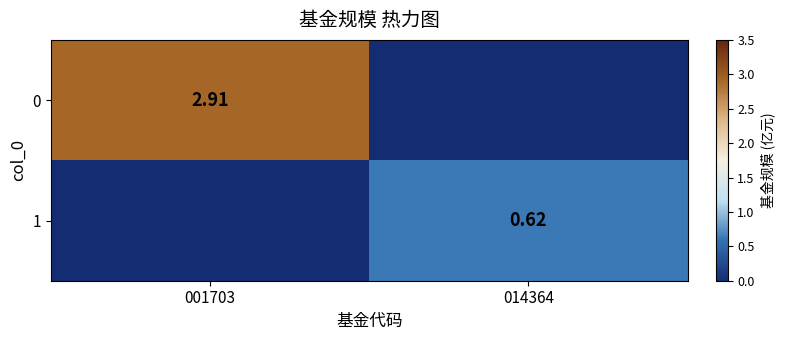

At which category is the sum across all series the highest?

001703